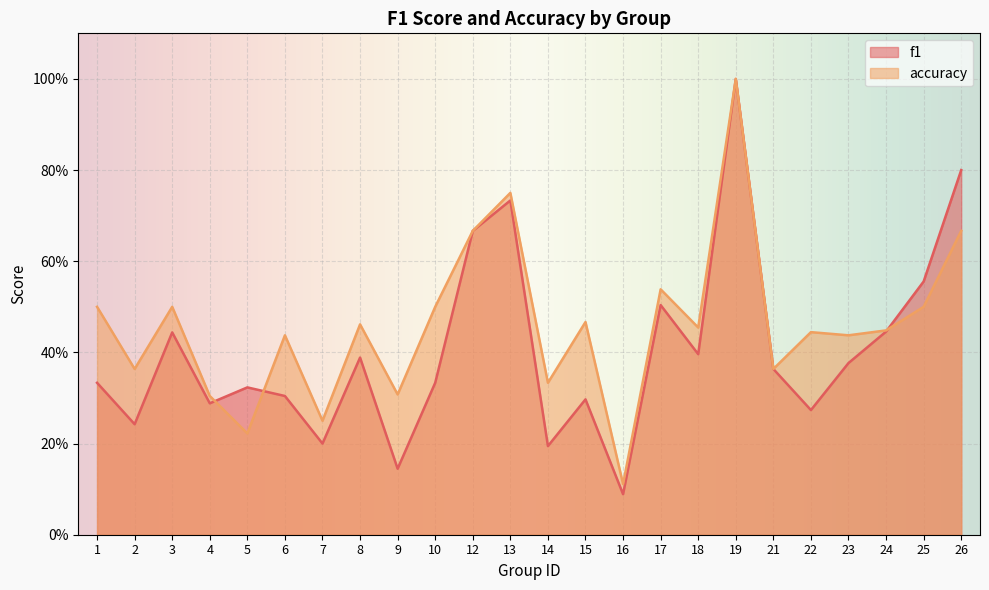

What is the difference between the maximum and minimum values in the accuracy series?

0.9